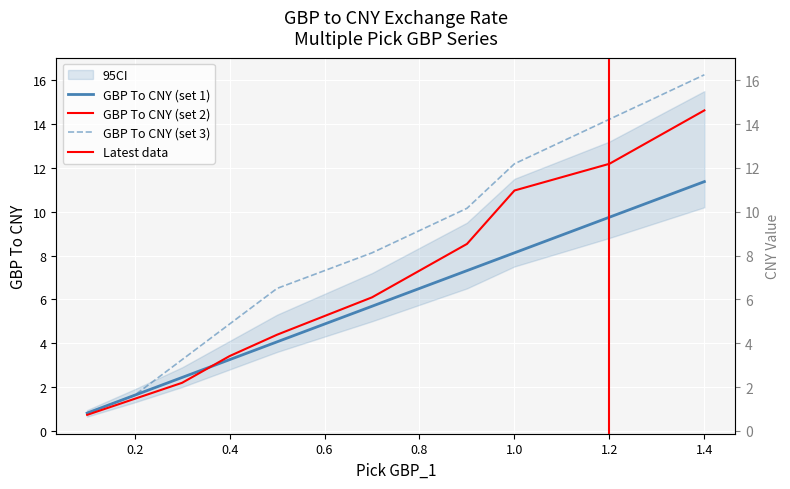

How many lines are shown in the chart?

3